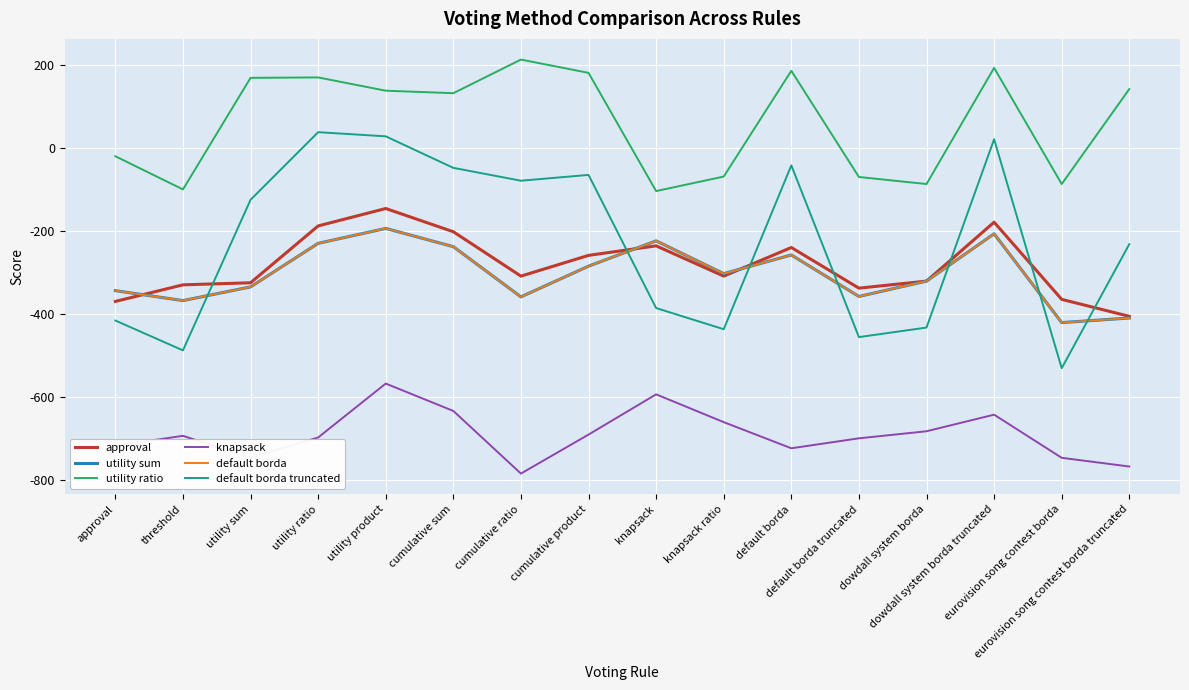

Which has a higher value, cumulative sum or eurovision song contest borda?

cumulative sum